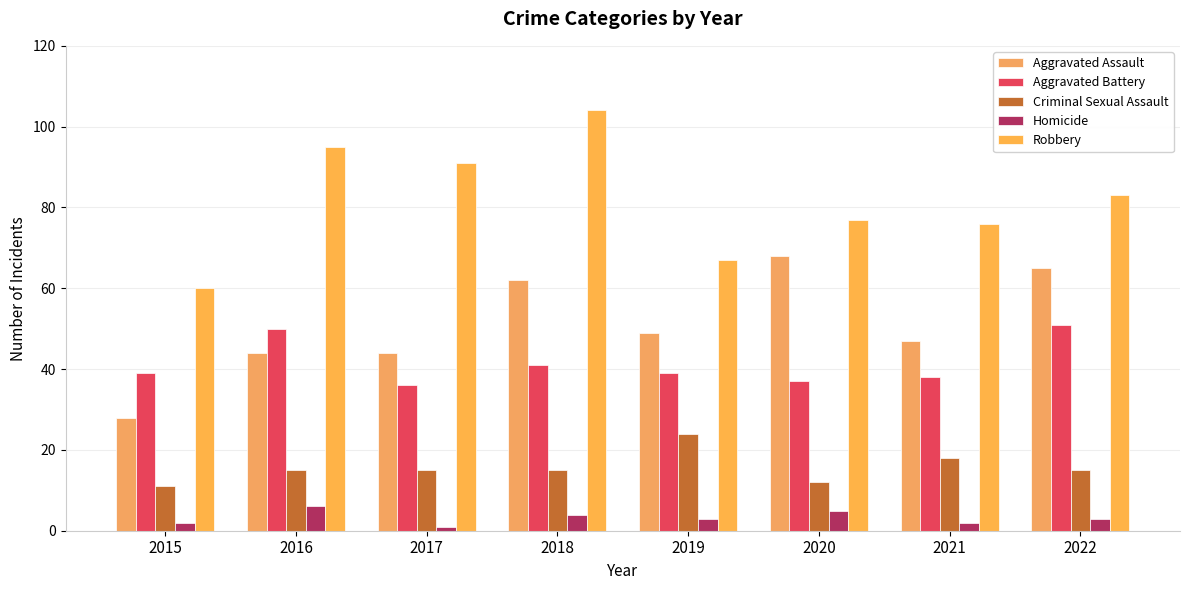

How many groups of bars are there?

8